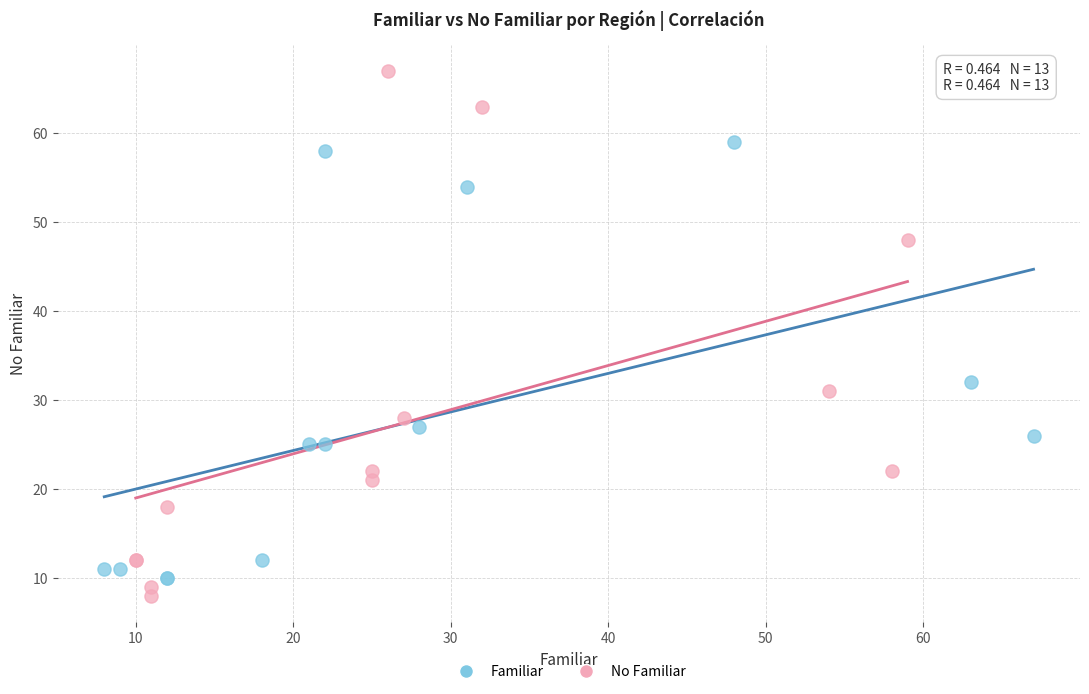

Which series contains the highest Y value?

No Familiar